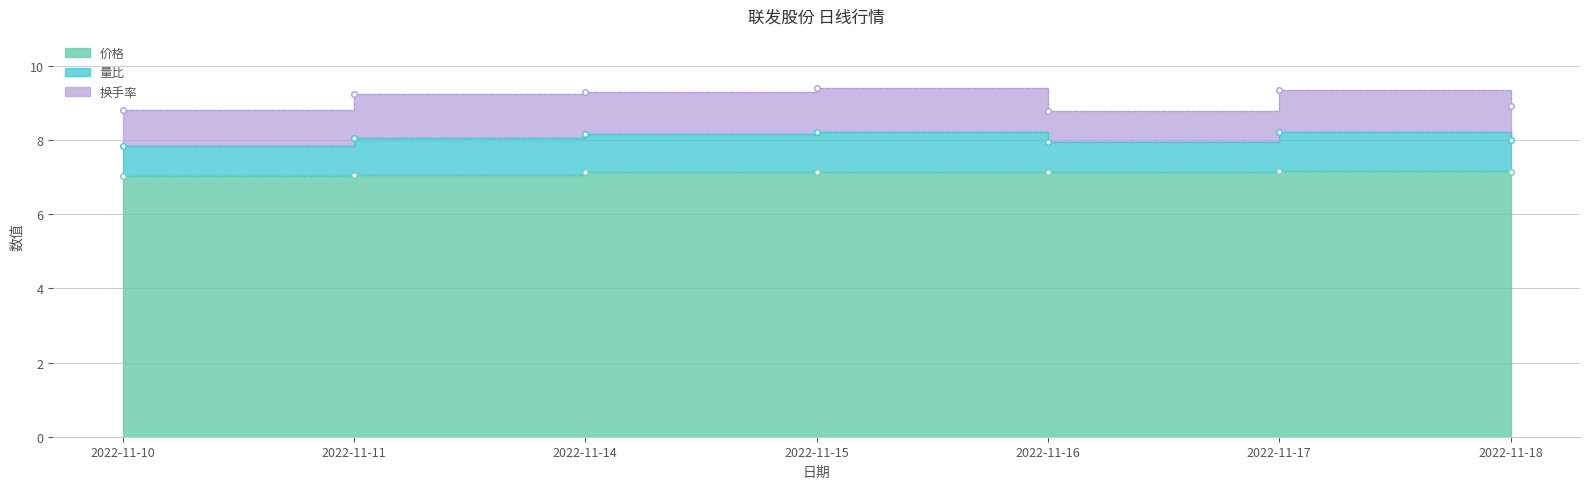

Which category has the highest value in the 价格 series?

2022-11-17